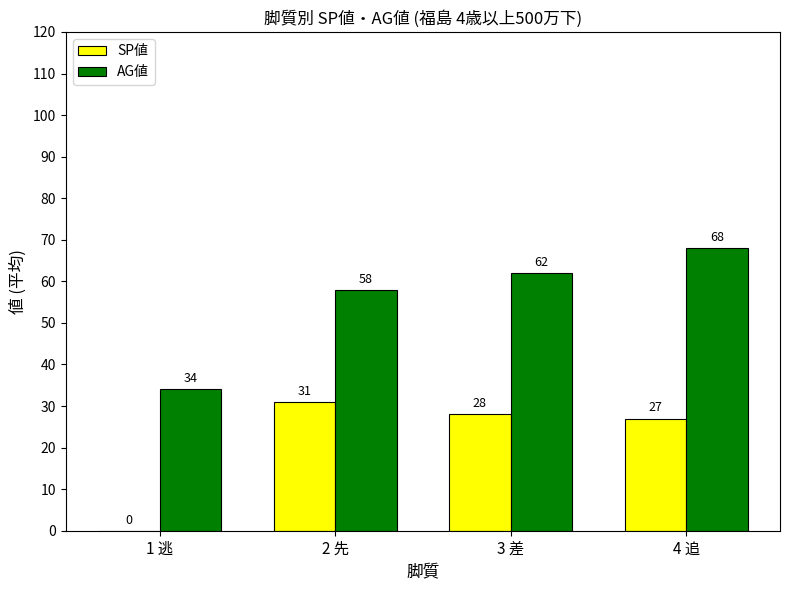

The AG値 series shows 34 at 1 逃. True or false?

True